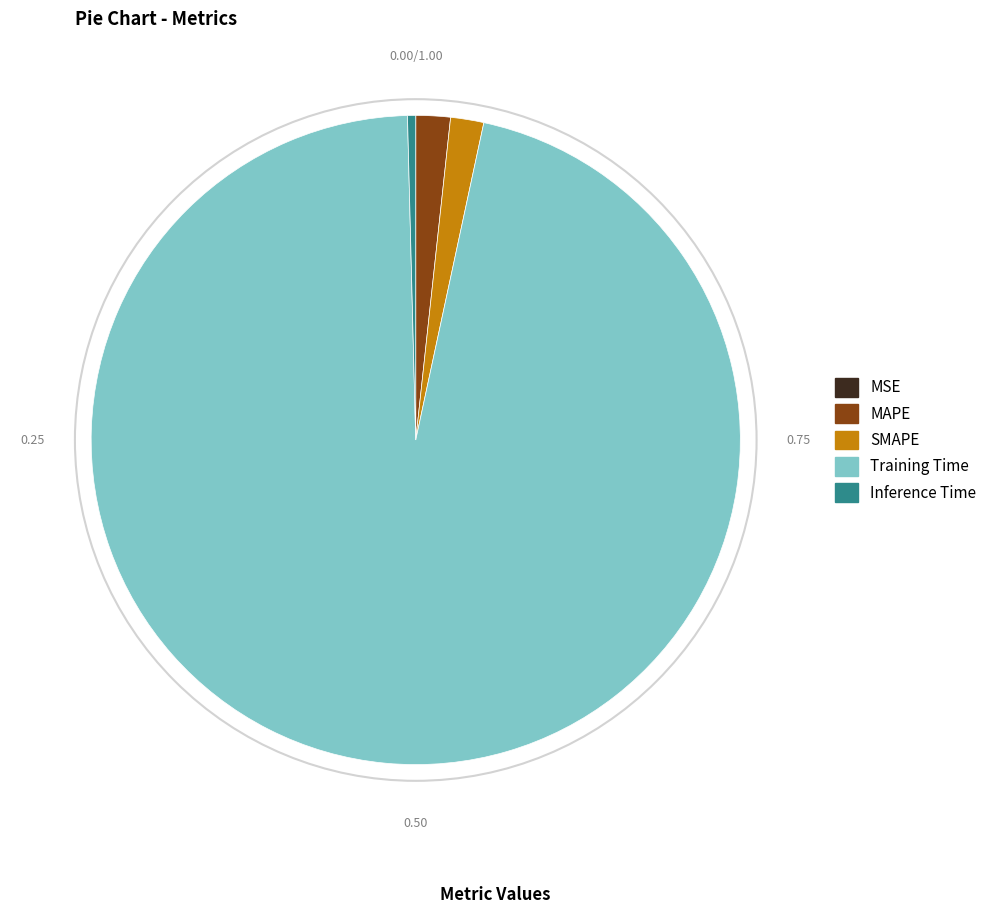

Does any single category account for the majority?

Yes